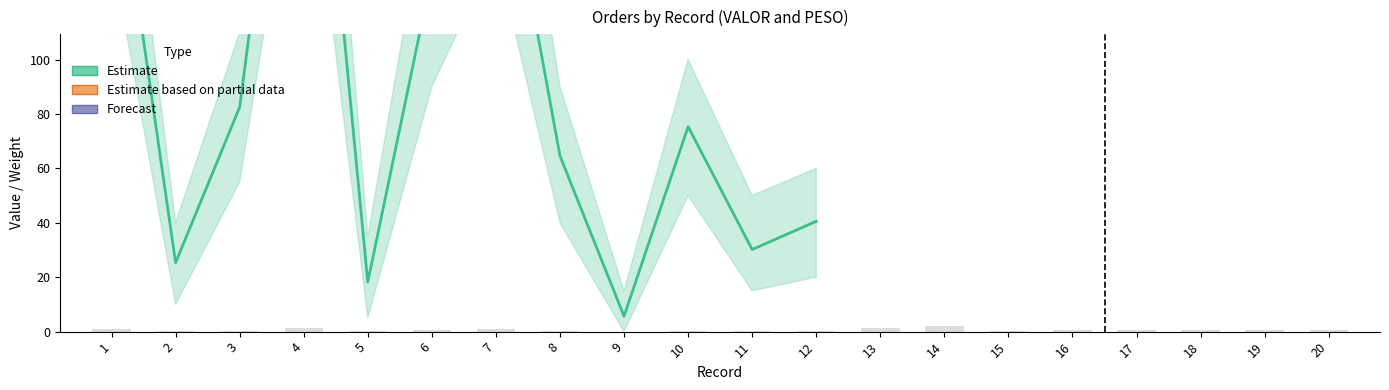

What value does the data have at 5?

0.1